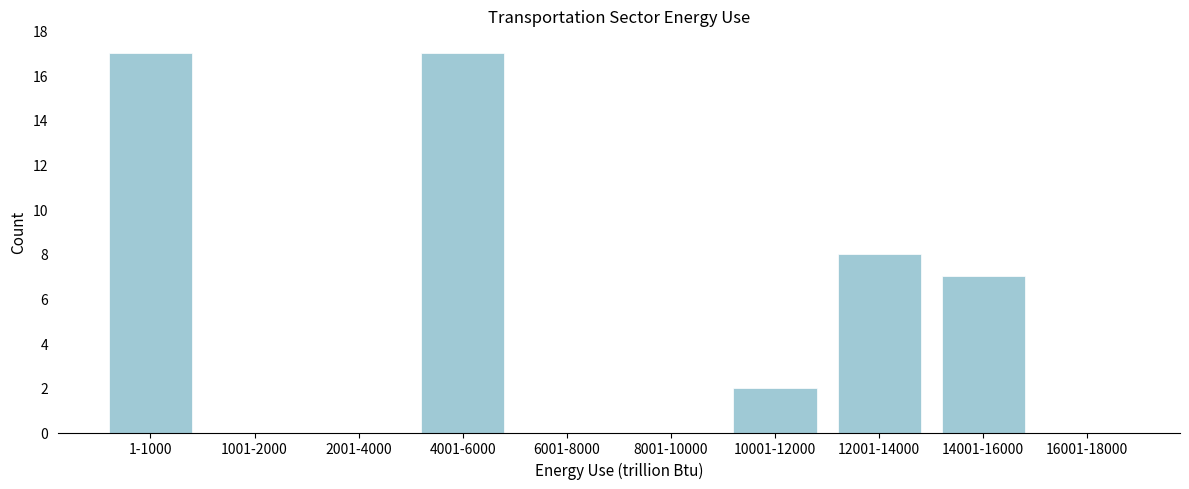

Reading right to left, list all the values displayed in this chart.

16001-18000=0	14001-16000=7	12001-14000=8	10001-12000=2	8001-10000=0	6001-8000=0	4001-6000=17	2001-4000=0	1001-2000=0	1-1000=17